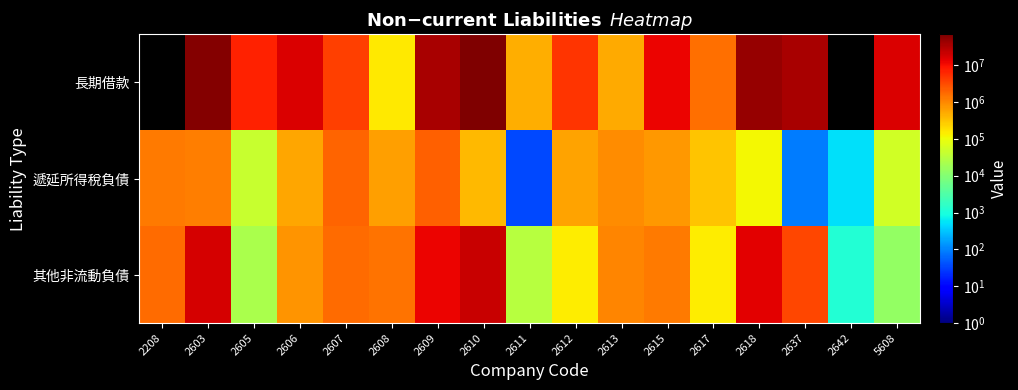

True or false: 其他非流動負債 has a value of 21629.1 at 5608.

False